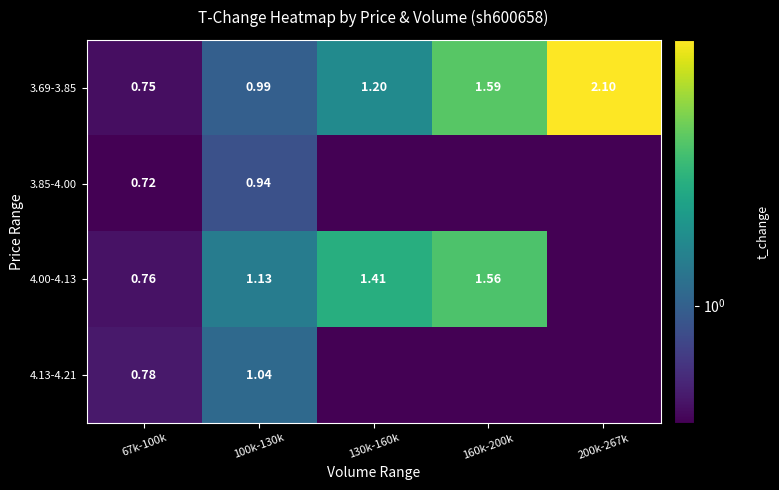

Is the value of 3.69-3.85 at 200k-267k greater than the value of 4.00-4.13 at 67k-100k?

Yes